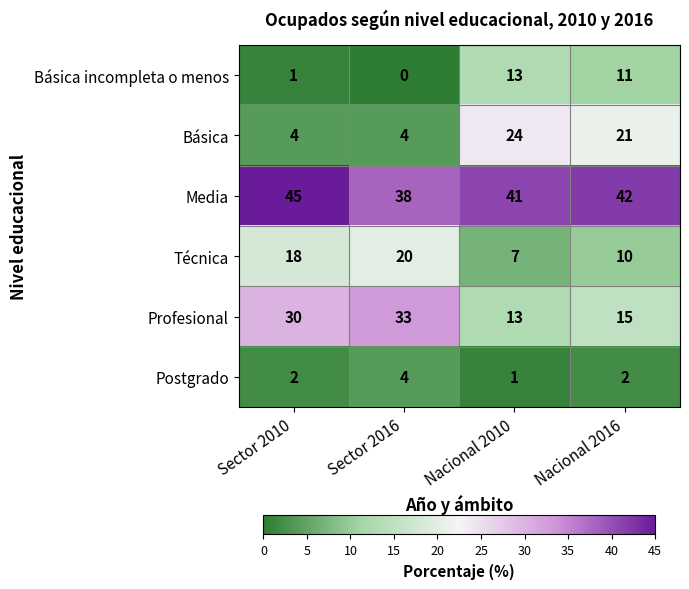

What is the difference between the highest and lowest values at Nacional 2016?

40